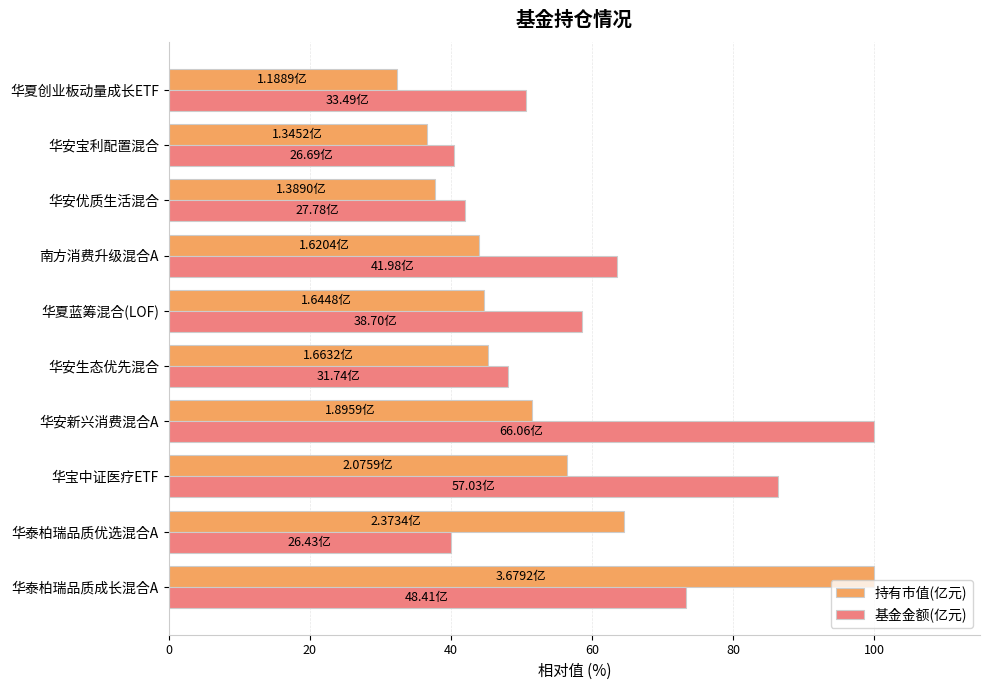

Which series changed the most between 华宝中证医疗ETF and 华夏创业板动量成长ETF?

基金金额(亿元)